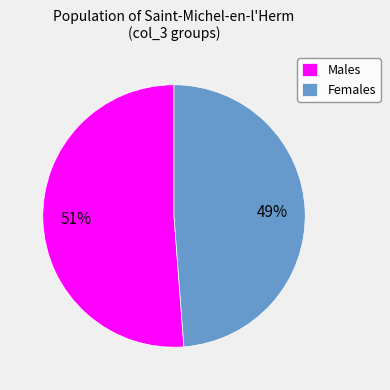

Count the number of slices in the pie.

2